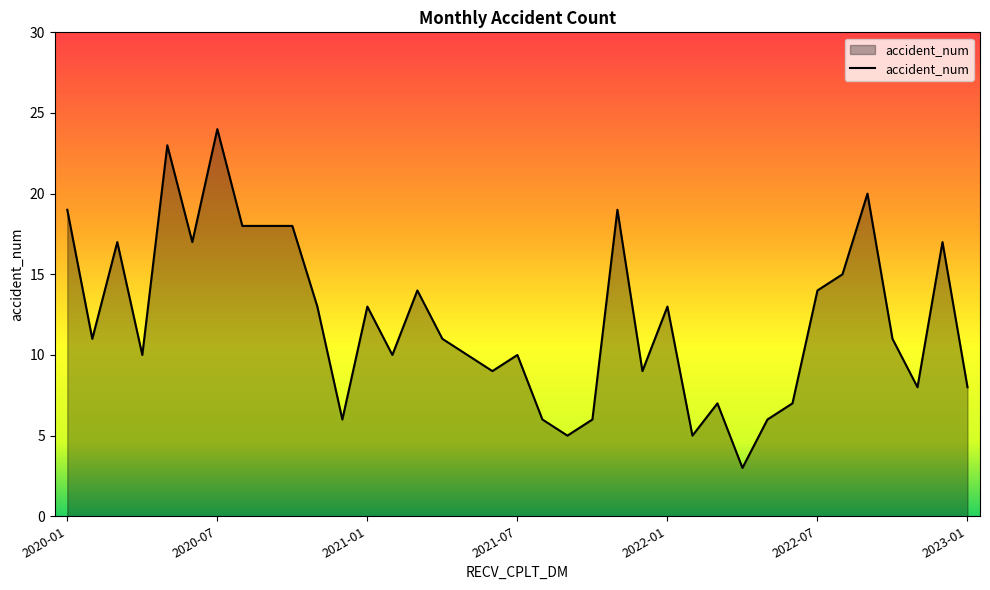

What is the maximum value shown in the chart?

24